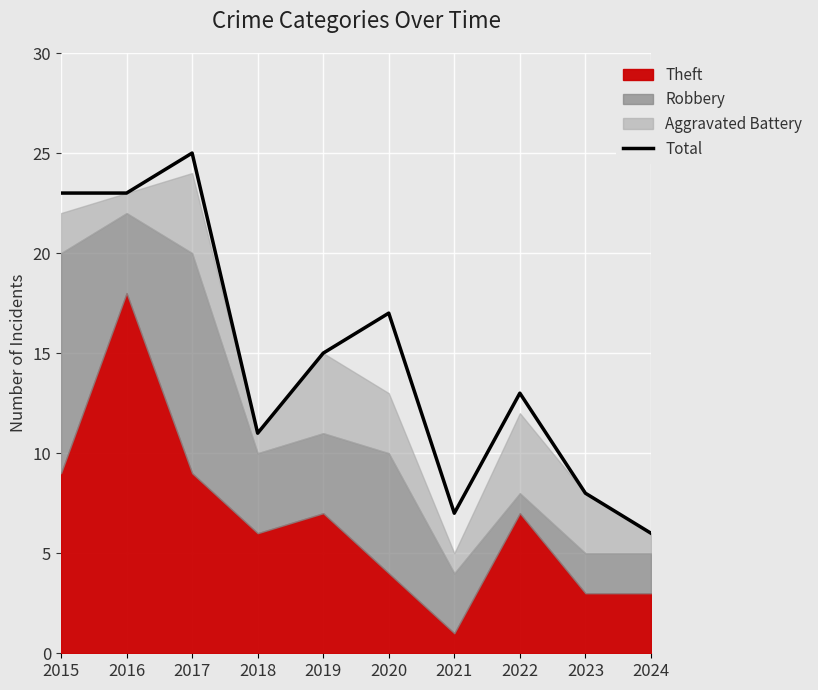

How many values are below 15?

5